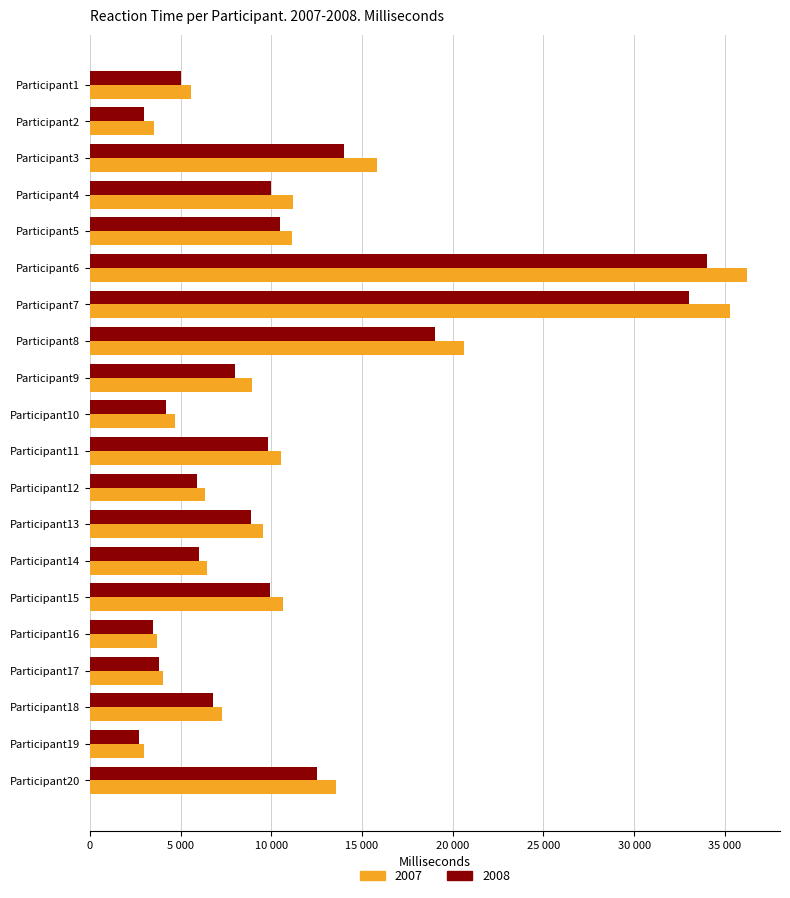

What are all the series names shown in the legend?

2007, 2008